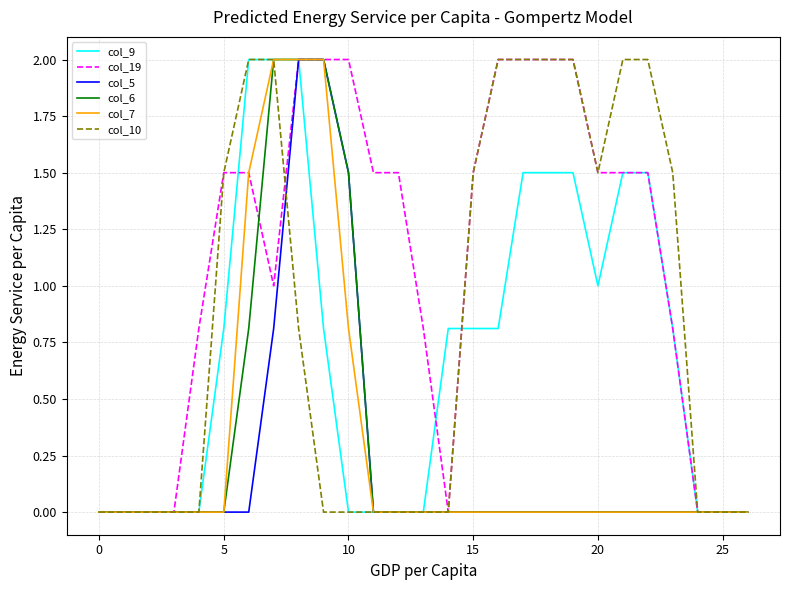

What is the greatest value displayed?

2.0